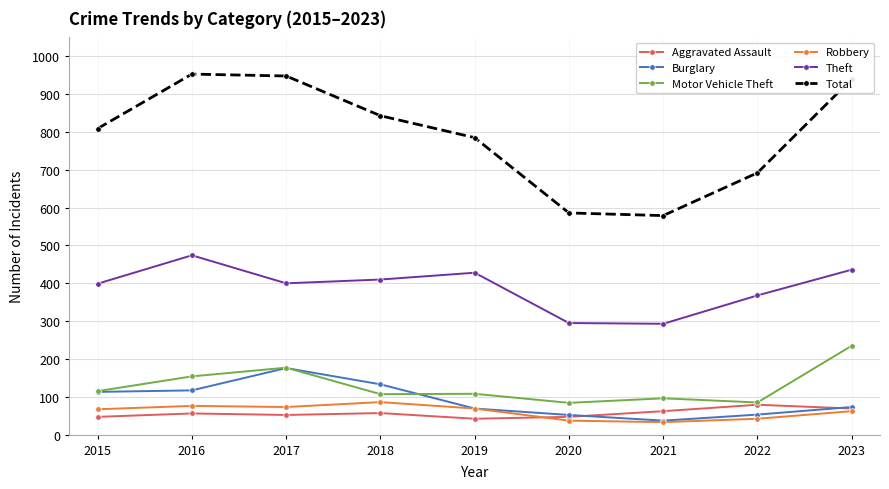

What is the difference between the Burglary values at 2021 and 2015?

76